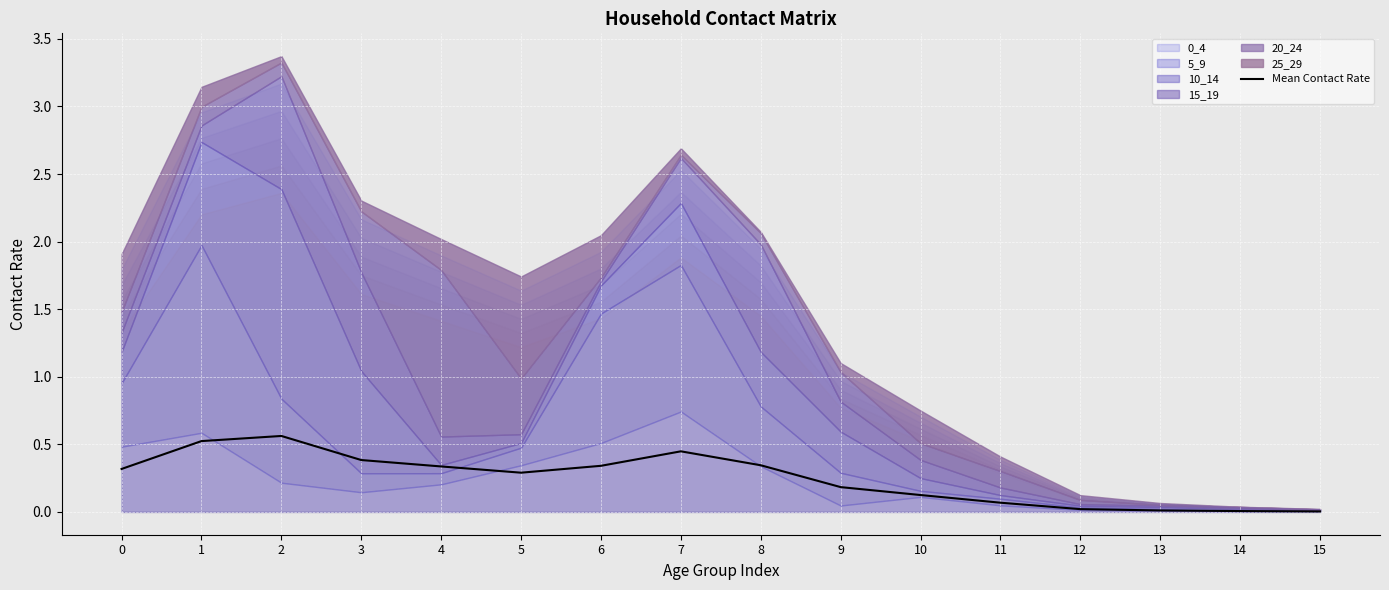

True or false: there are more than 1 points higher than both neighbors.

True